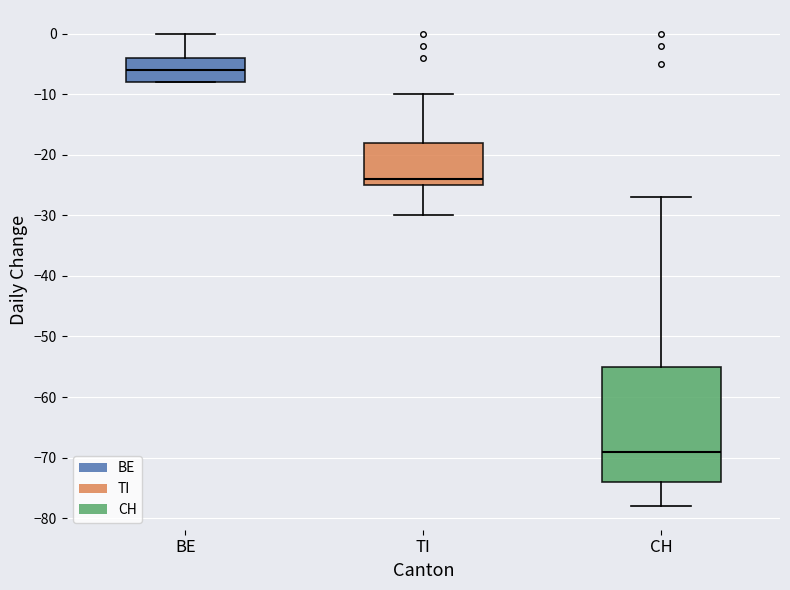

Comparing the boxes themselves (not the whiskers), which one is the tallest?

CH